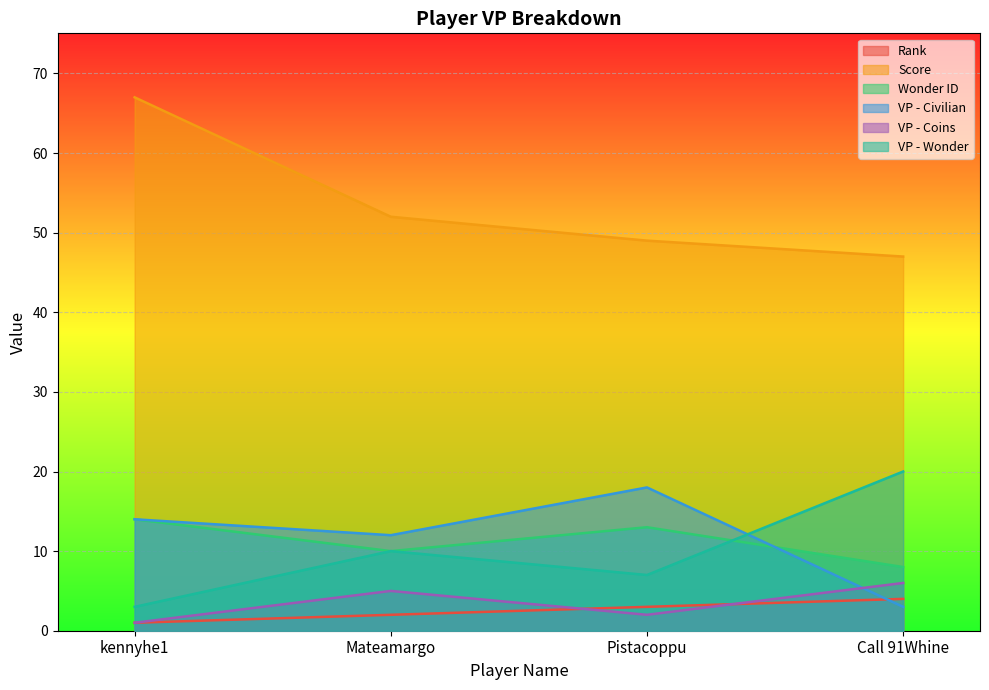

How many data points does each series have?

4